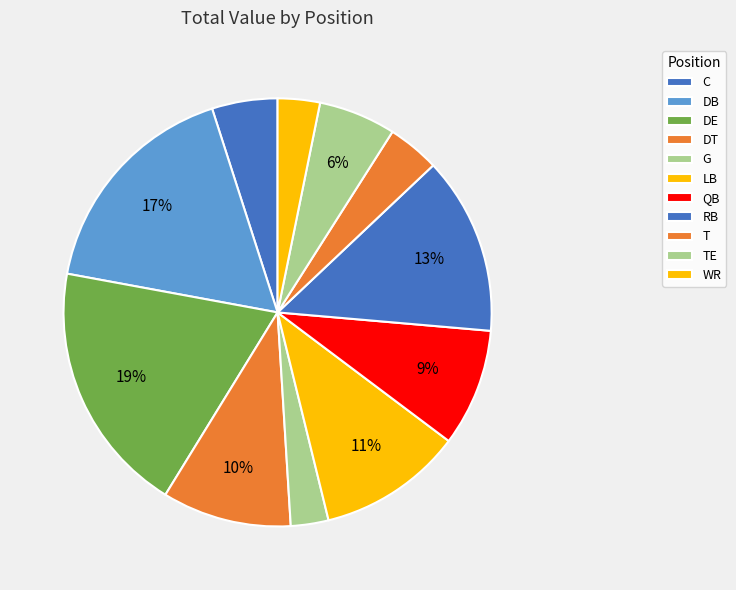

To the nearest percent, what is the average slice percentage?

9%